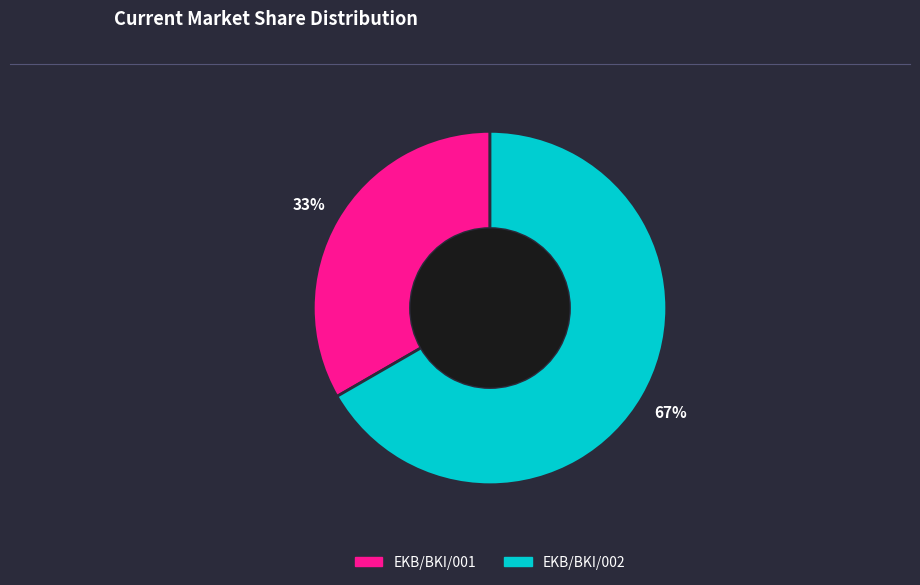

Which slice is the smallest?

EKB/BKI/001